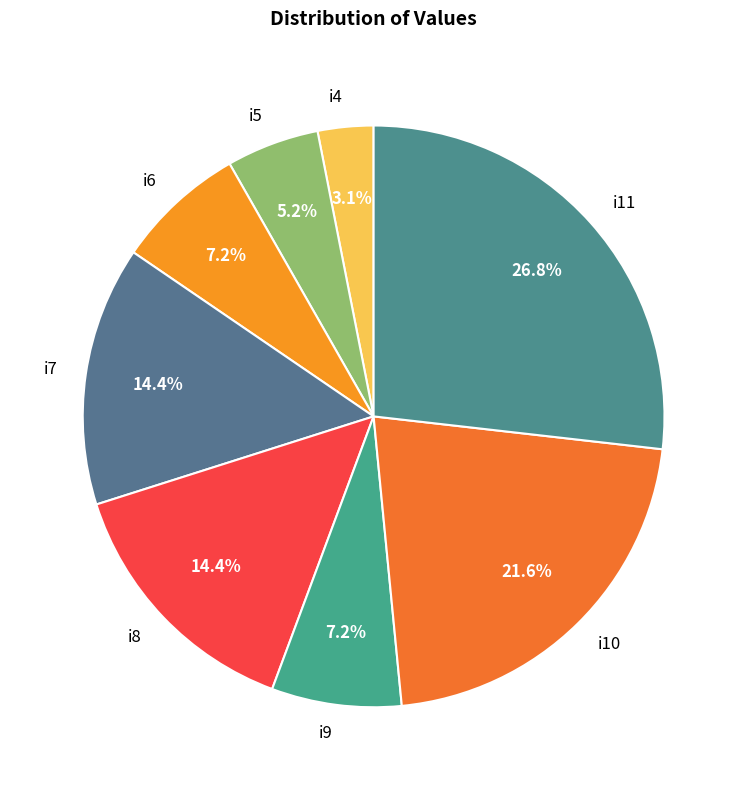

Between i5 and i4, which is larger?

i5